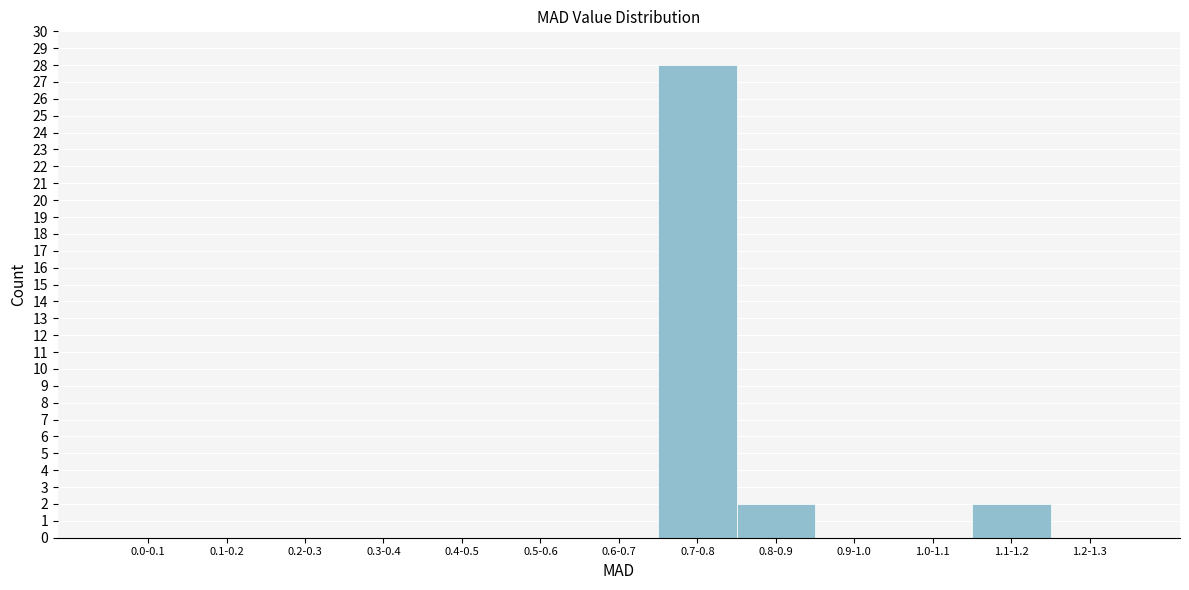

Reading left to right, what are all the values shown in this chart?

0.0-0.1=0	0.1-0.2=0	0.2-0.3=0	0.3-0.4=0	0.4-0.5=0	0.5-0.6=0	0.6-0.7=0	0.7-0.8=28	0.8-0.9=2	0.9-1.0=0	1.0-1.1=0	1.1-1.2=2	1.2-1.3=0